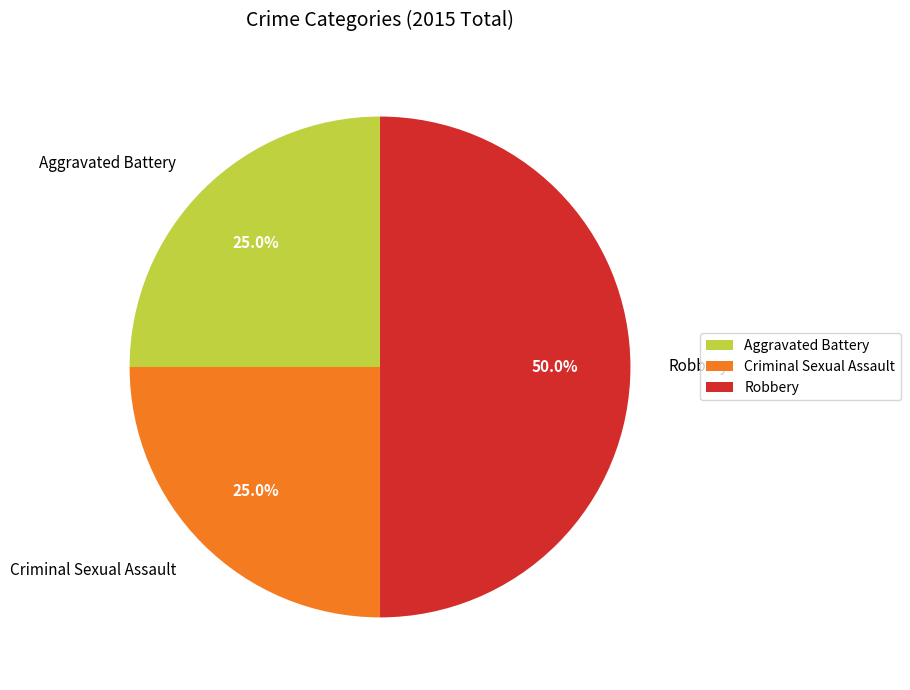

To the nearest percent, what is the combined percentage of Robbery and Criminal Sexual Assault?

75%